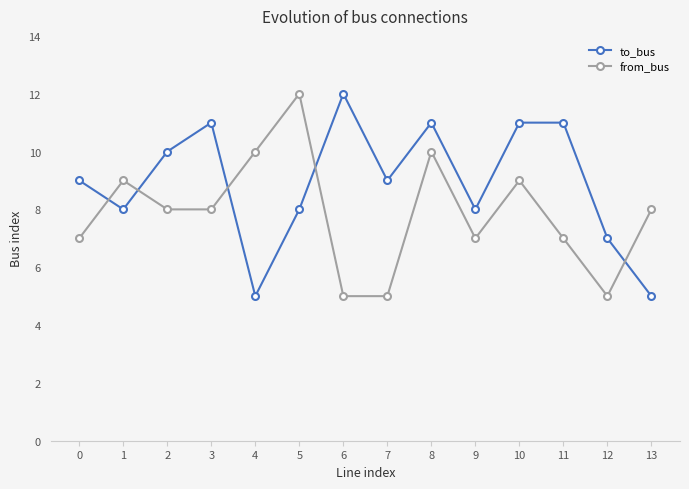

At which category does from_bus reach its first local peak?

1